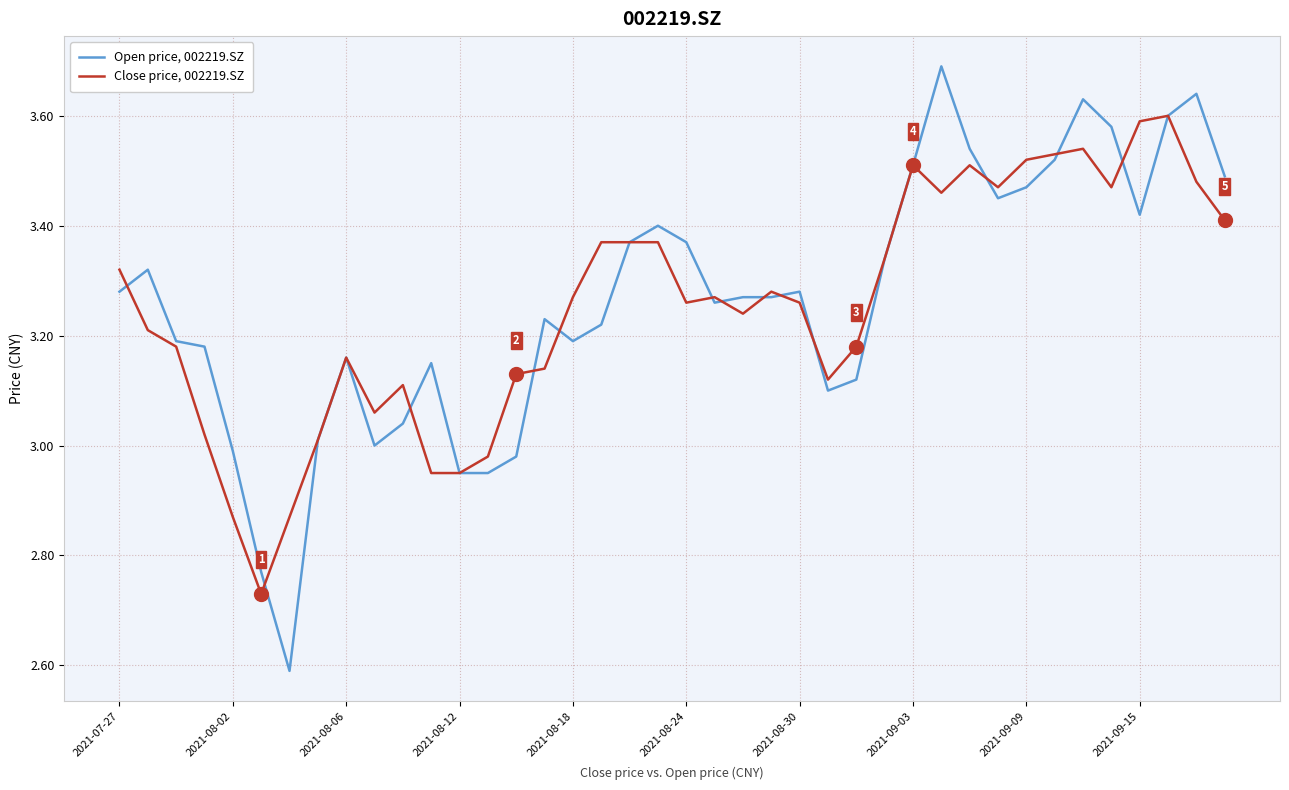

How many values in the Close price, 002219.SZ series are below 3?

6